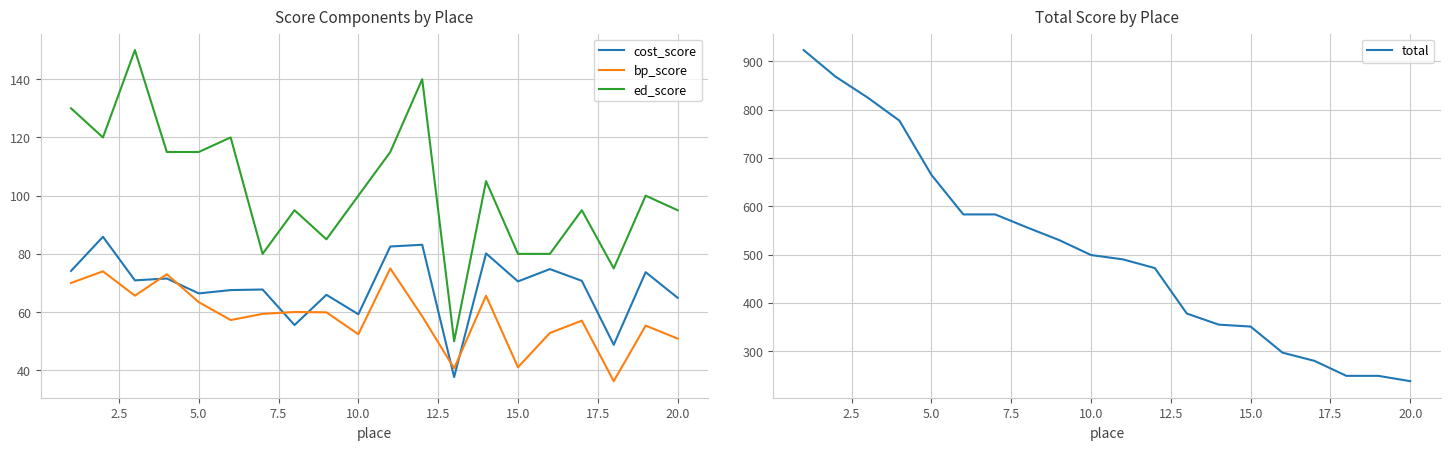

True or false: cost_score and bp_score intersect in this chart.

True